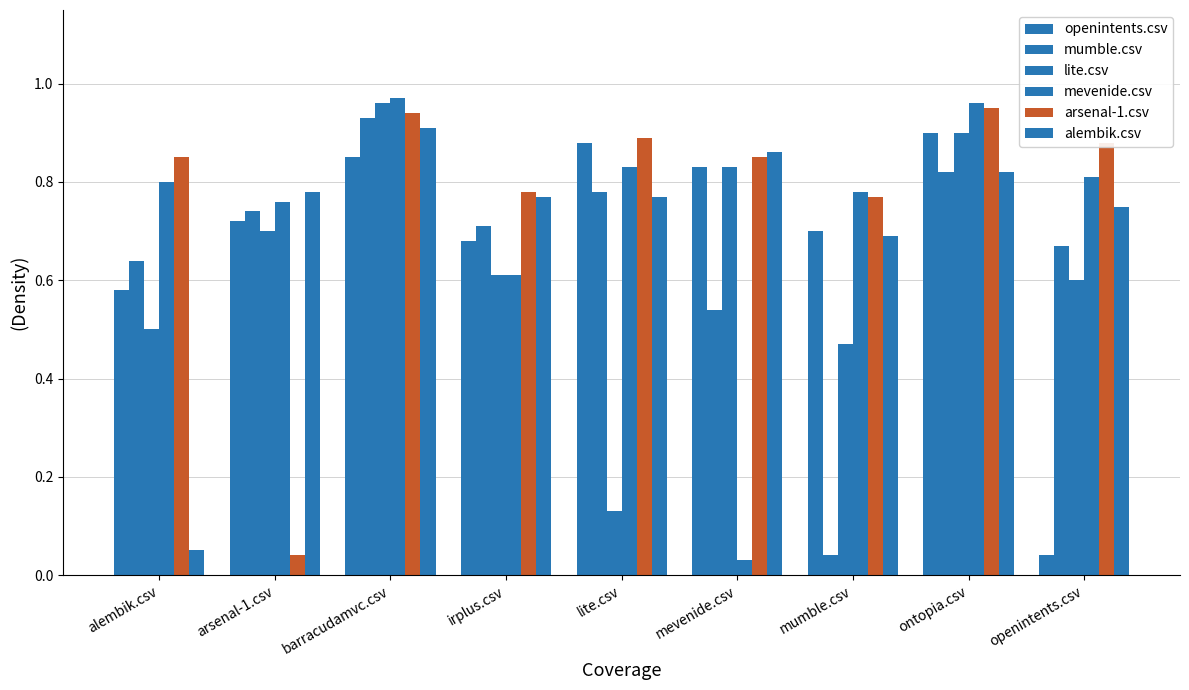

Does the chart contain any negative values?

No